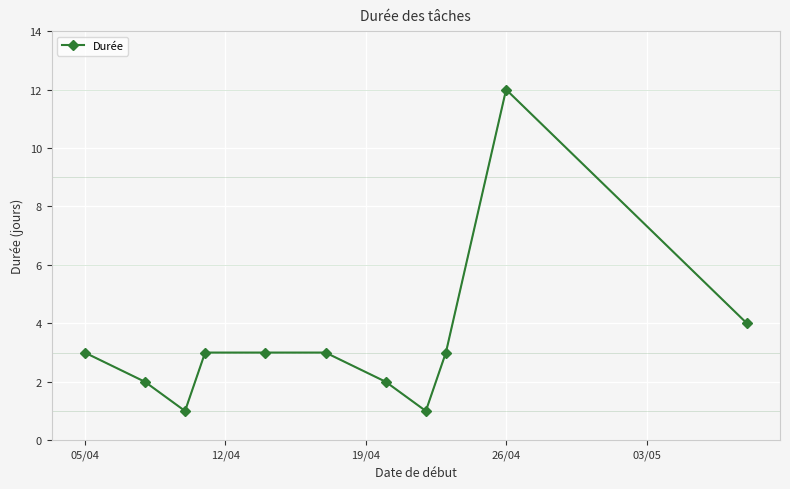

What is the value of the 10th point from the left?

12